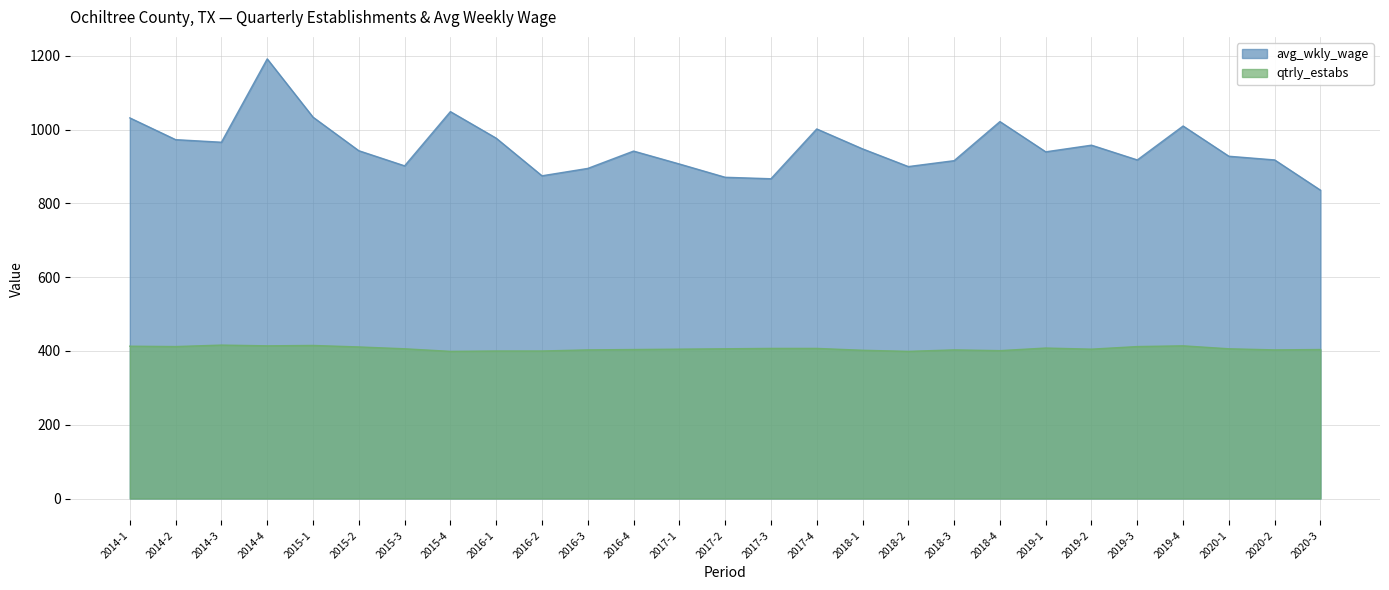

Where does the avg_wkly_wage series first go above 942?

2014-1